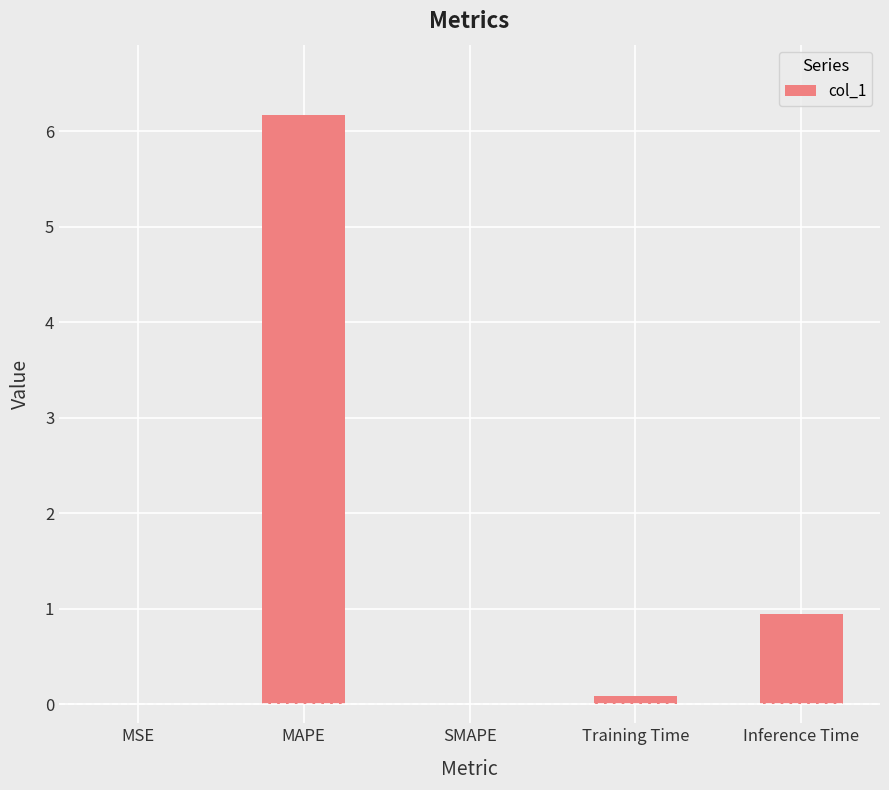

What is the average value?

1.4